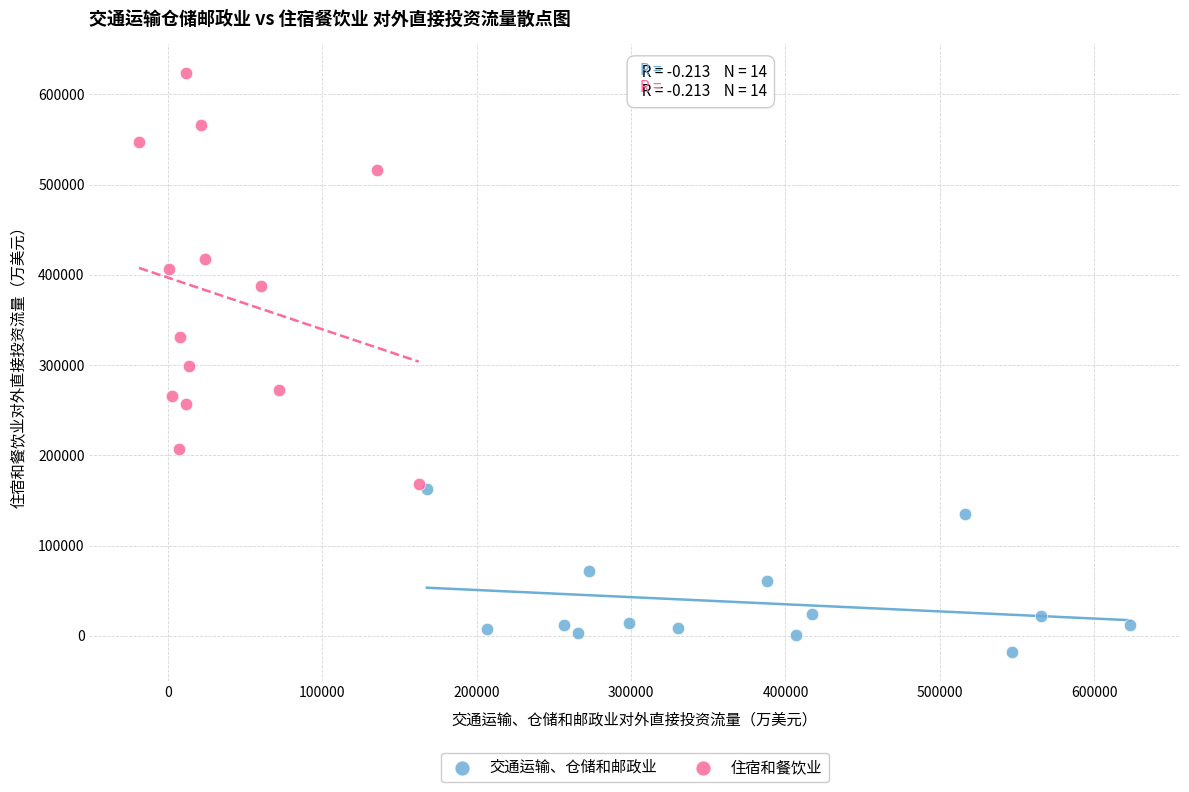

Which series has the widest spread of Y values?

住宿和餐饮业